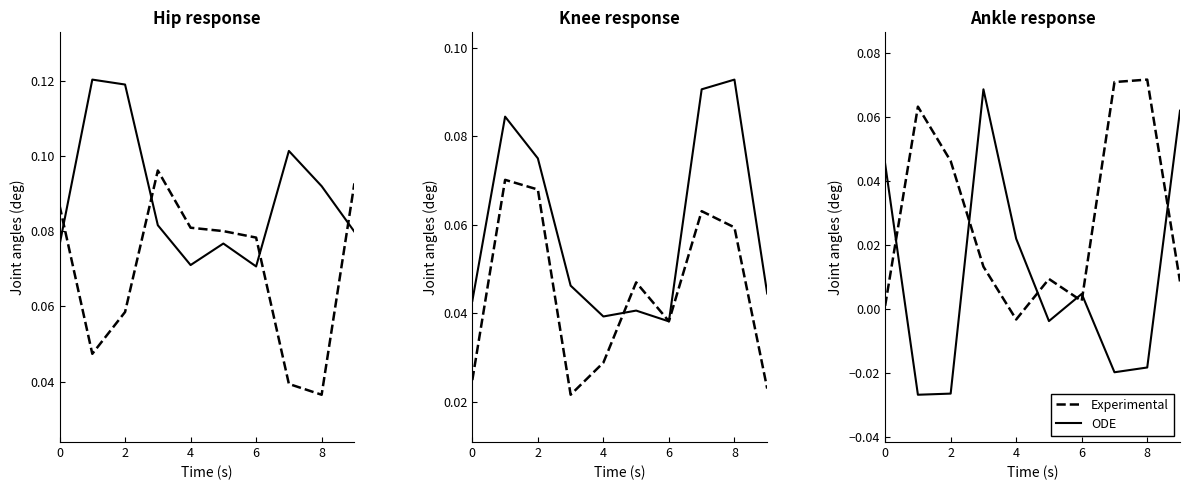

Which series has the widest spread of values?

ODE